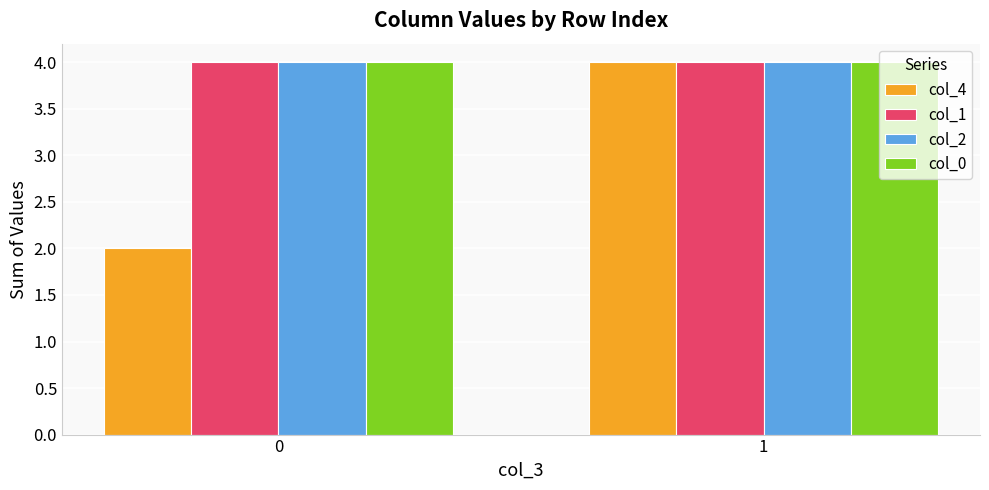

What is the average value of the col_2 series?

4